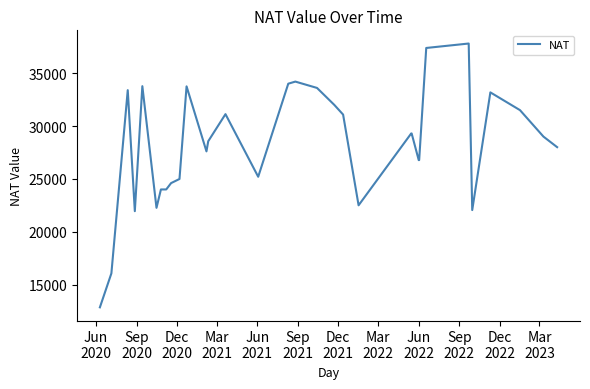

What is the smallest value displayed?

12852.0